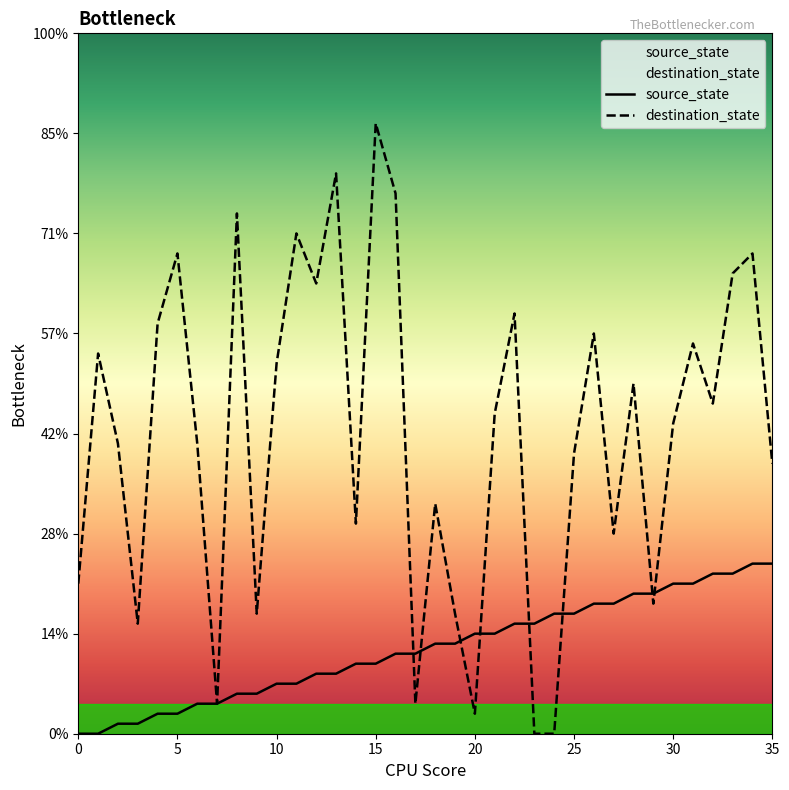

At which label does destination_state reach its peak?

15